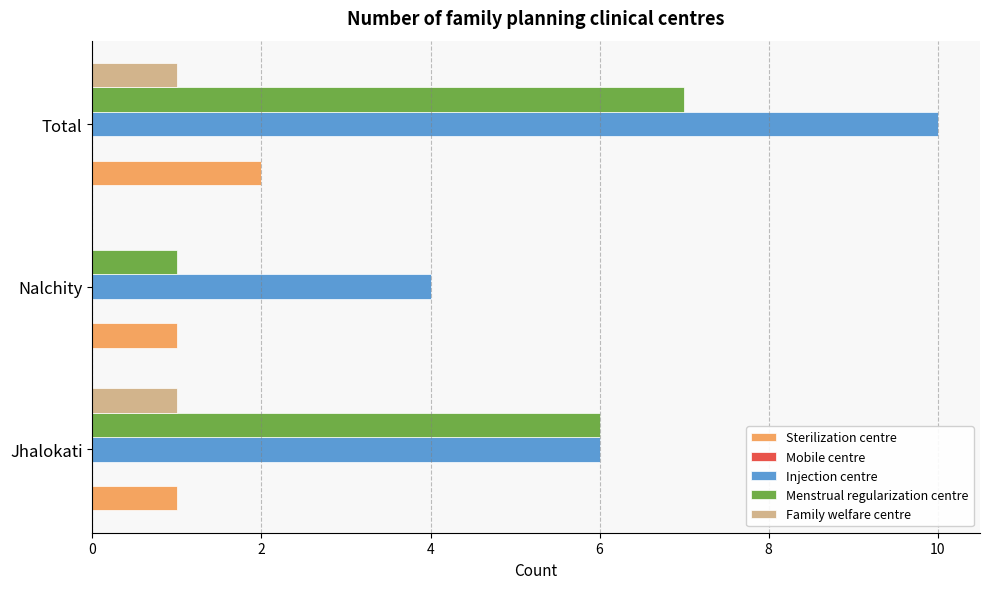

What is the highest value of the Menstrual regularization centre series?

7